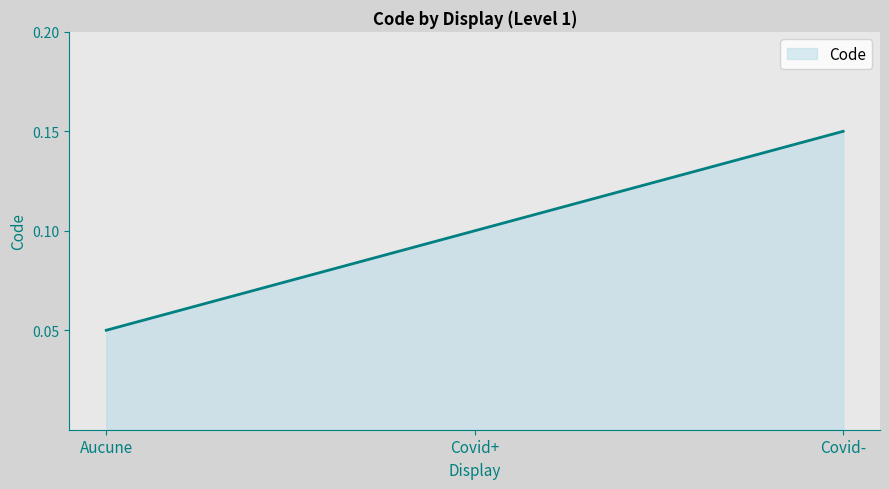

How many distinct data groups are displayed?

1